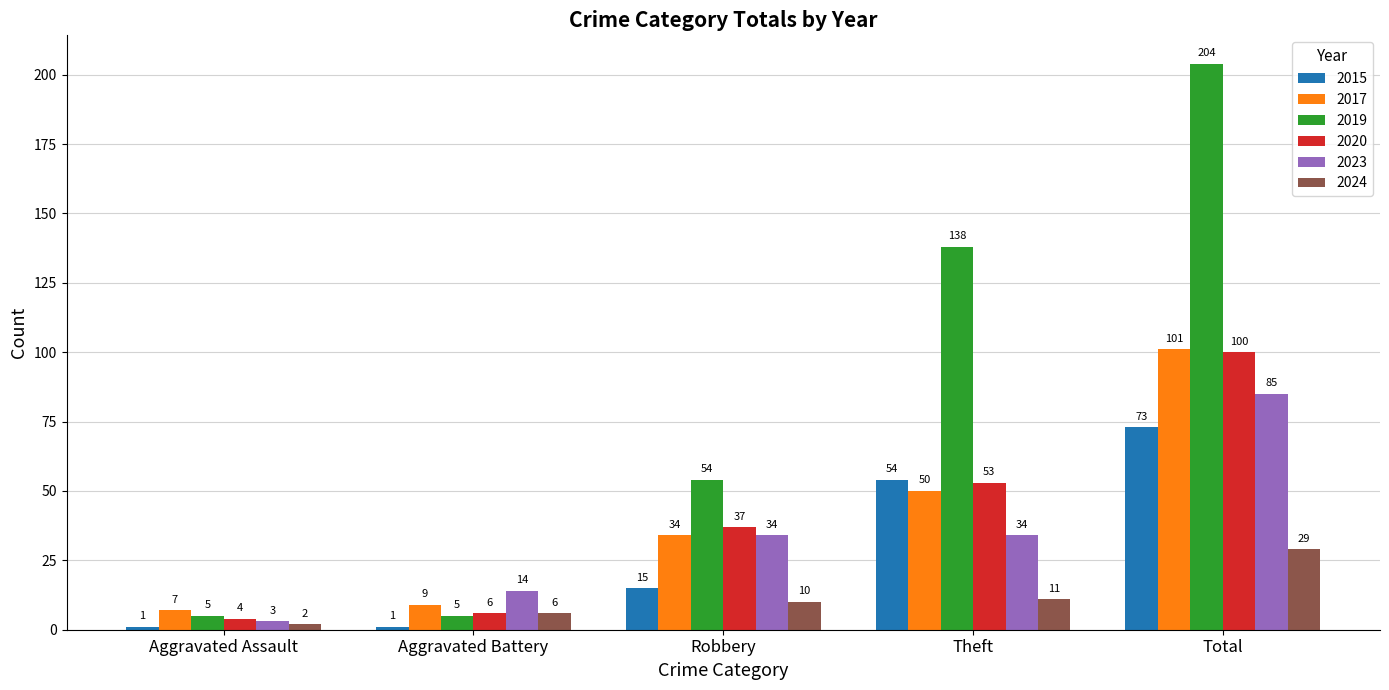

Count the 2015 values in the range 1 to 54.

4